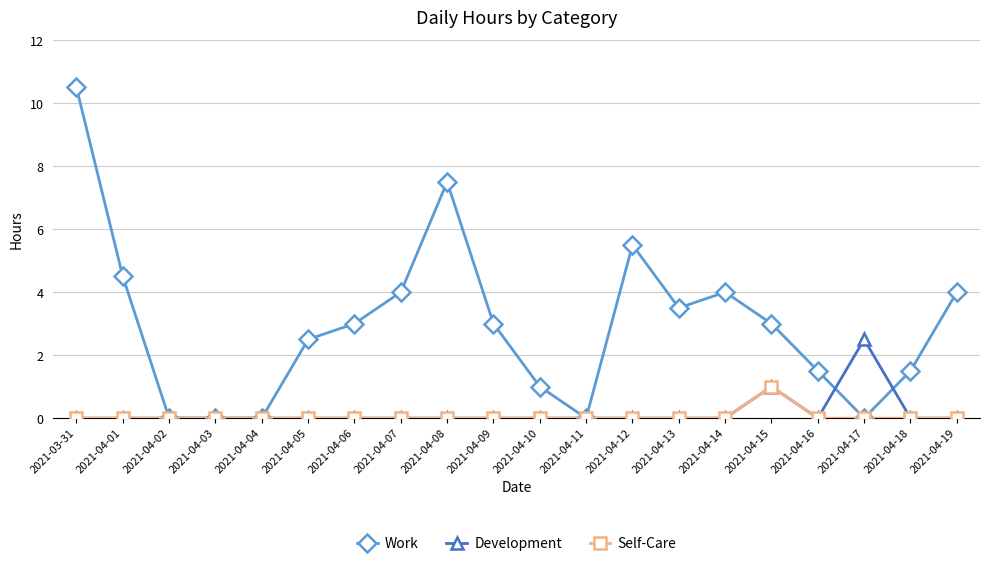

Does the chart display data point markers on the line(s)?

Yes